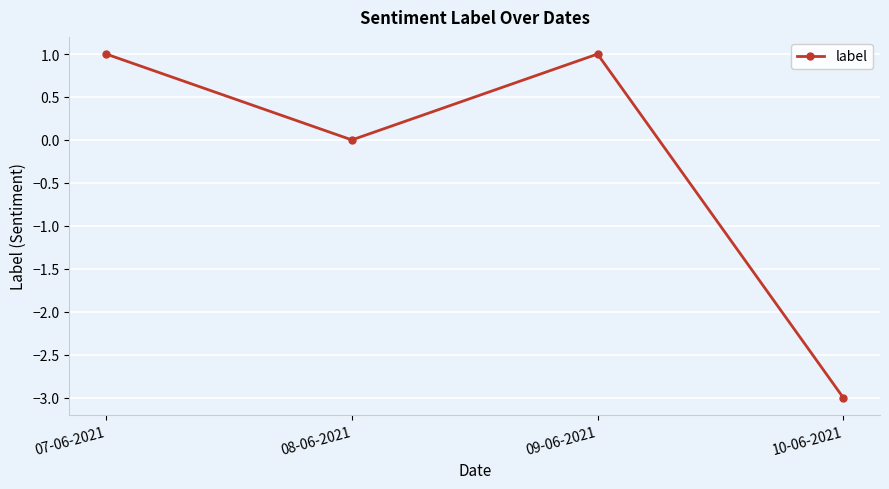

Which label corresponds to the smallest value in the chart?

10-06-2021